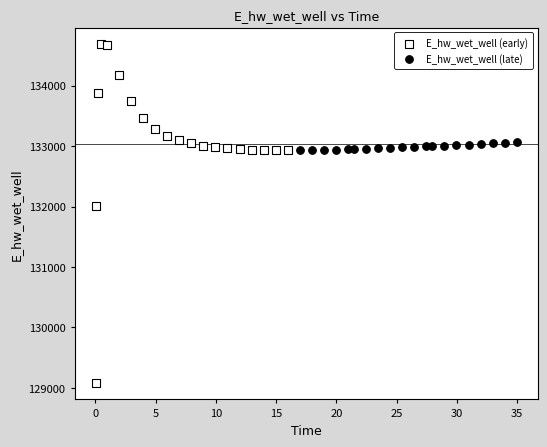

Which series contains the highest Y value?

E_hw_wet_well (early)